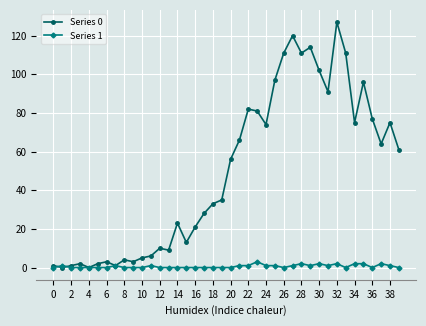

True or false: Series 1 has more than 0 points higher than both neighbors.

True